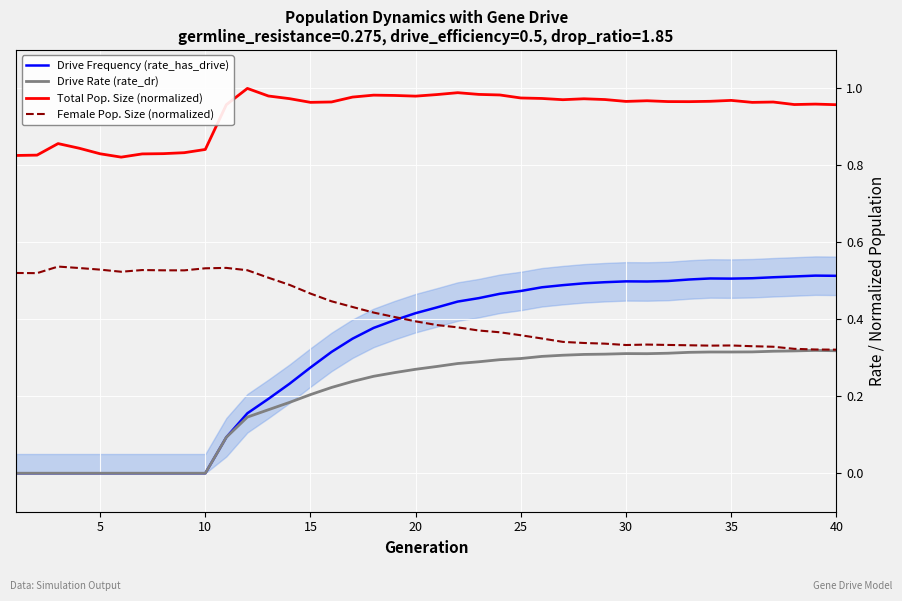

How many categories are shown in the chart?

40